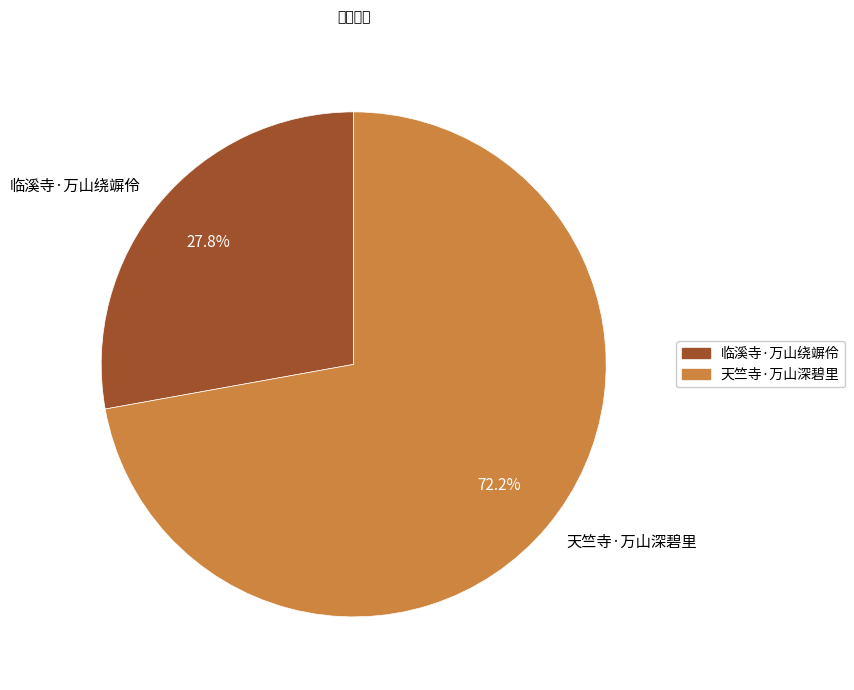

Combined, do 天竺寺·万山深碧里 and 临溪寺·万山绕竮伶 account for over 50%?

Yes